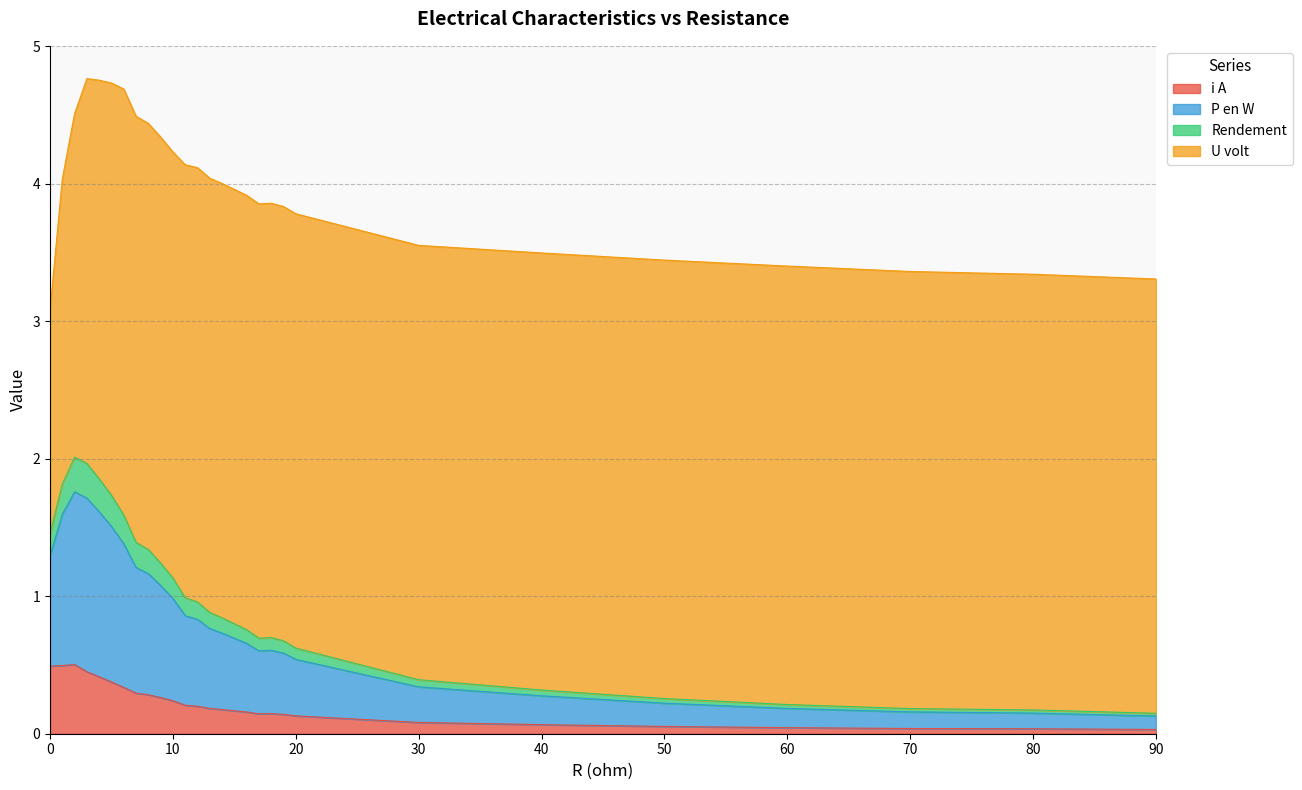

What is the maximum value for i A?

0.5